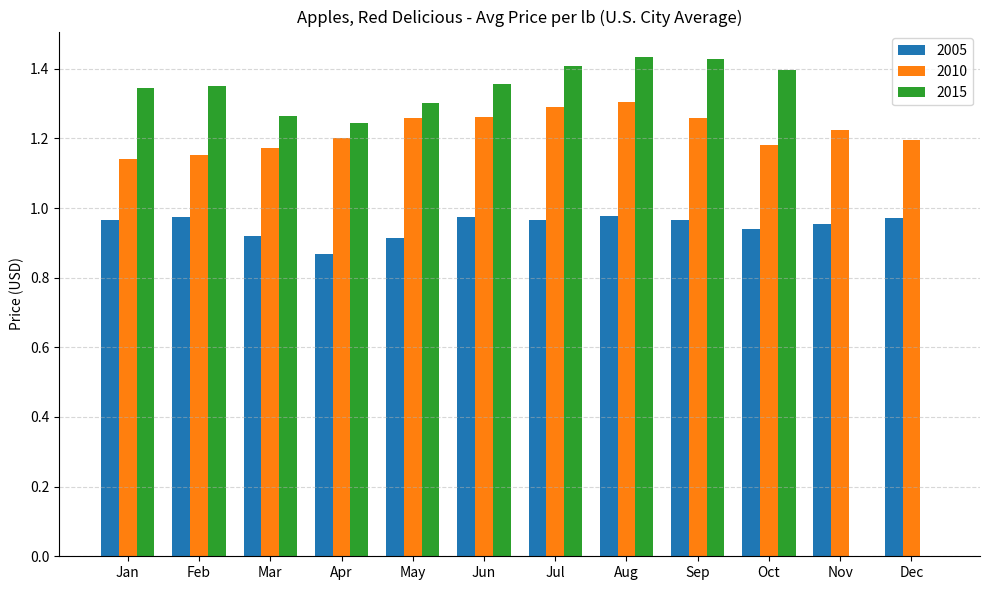

The 2005 series shows 0.2 at Apr. True or false?

False